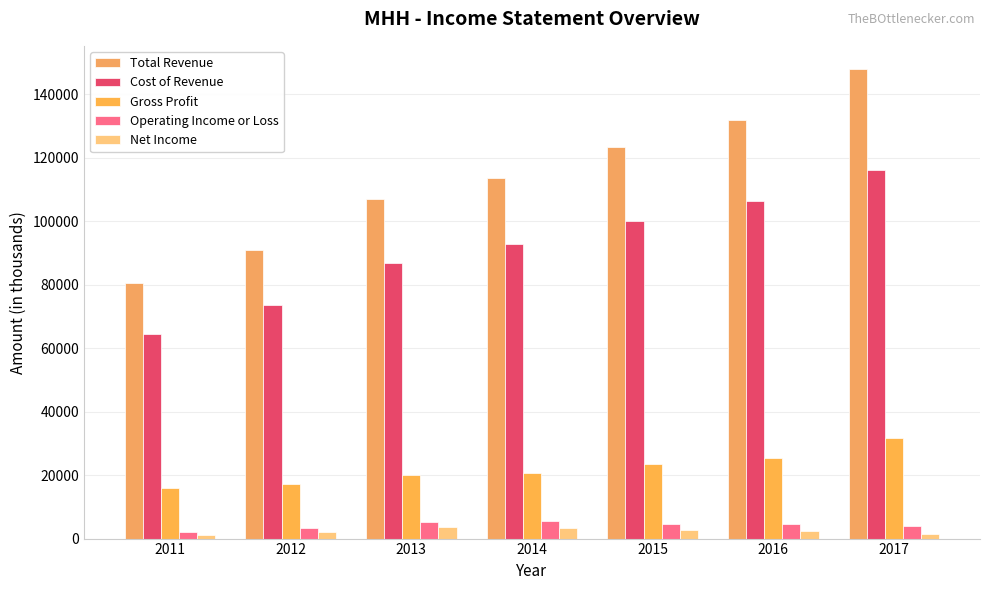

Reading left to right, what are all the values shown in this chart?

Total Revenue: 80500	90800	106900	113500	123500	132000	147900
Cost of Revenue: 64600	73600	86800	92700	100100	106500	116300
Gross Profit: 15800	17100	20100	20800	23400	25500	31600
Operating Income or Loss: 2200	3400	5300	5500	4700	4500	4100
Net Income: 1100	2100	3800	3400	2800	2500	1600